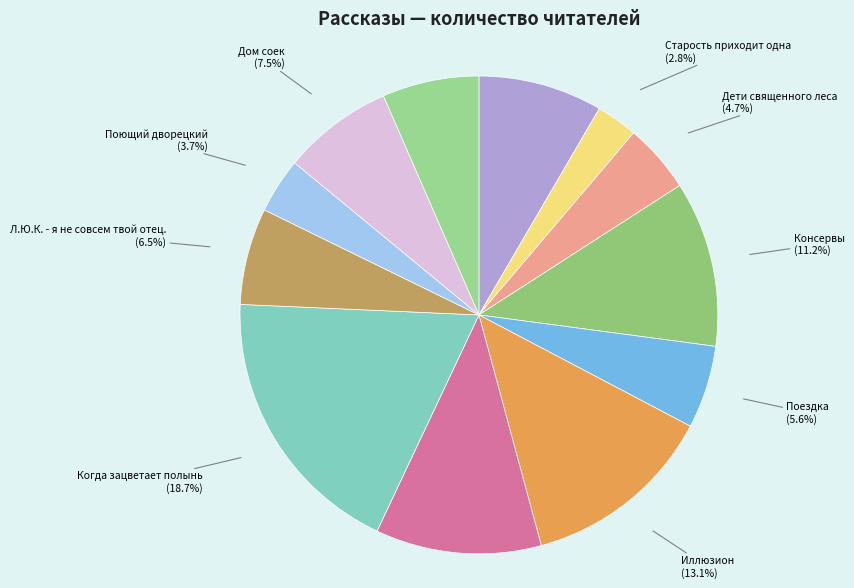

Is it true that Поющий дворецкий is 4% of the pie?

True